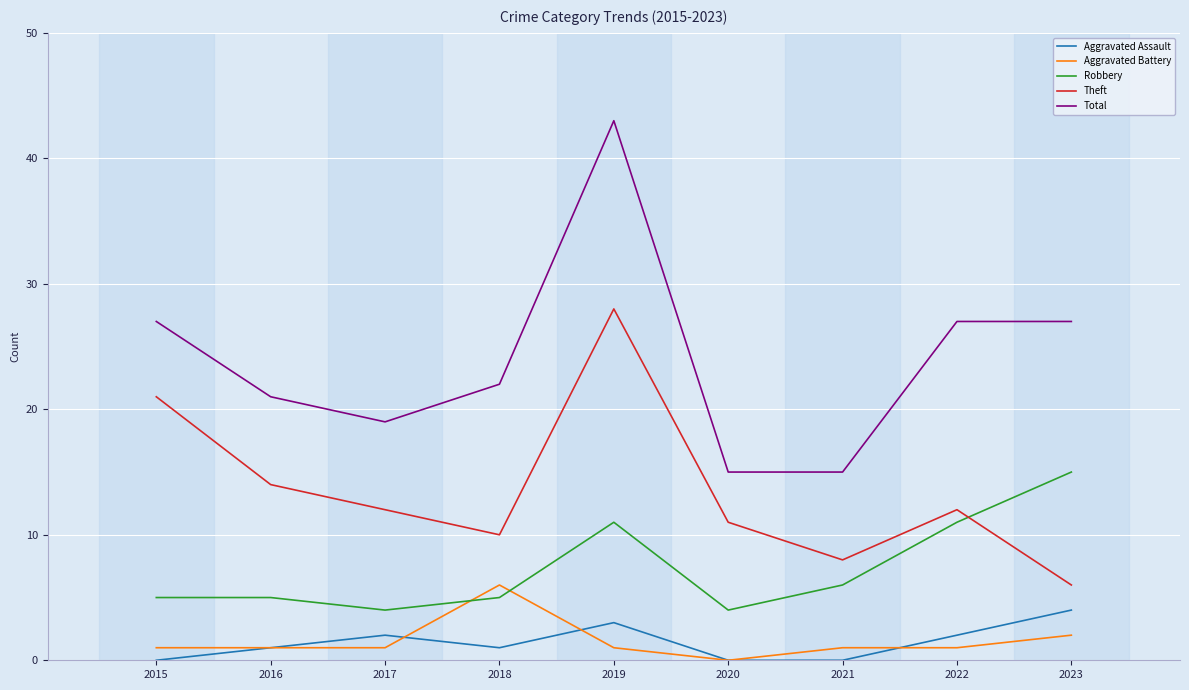

Does the chart have visible grid lines?

Yes